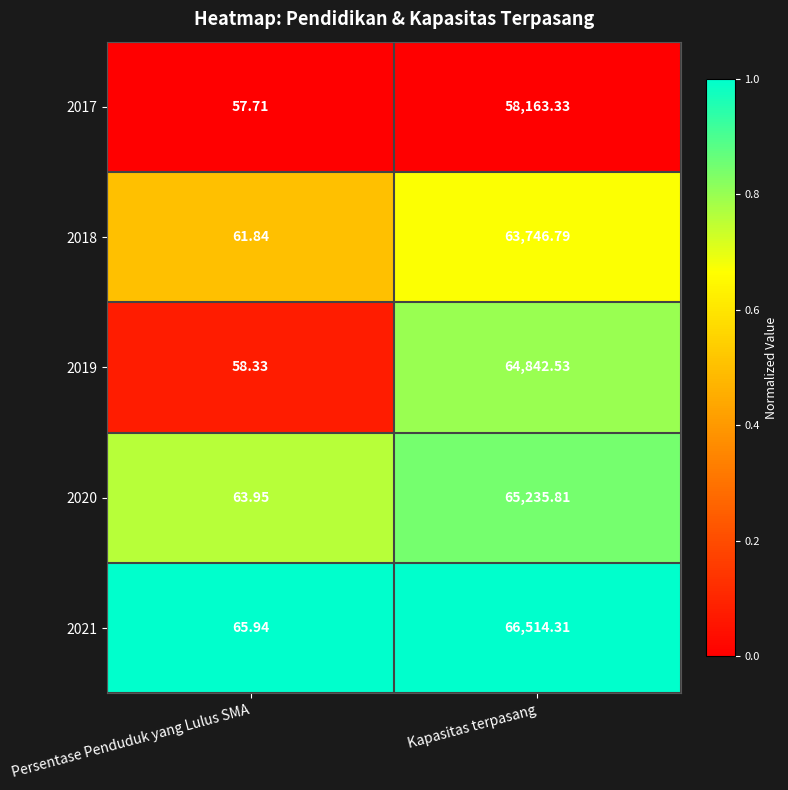

Which series has the widest spread of values?

2021